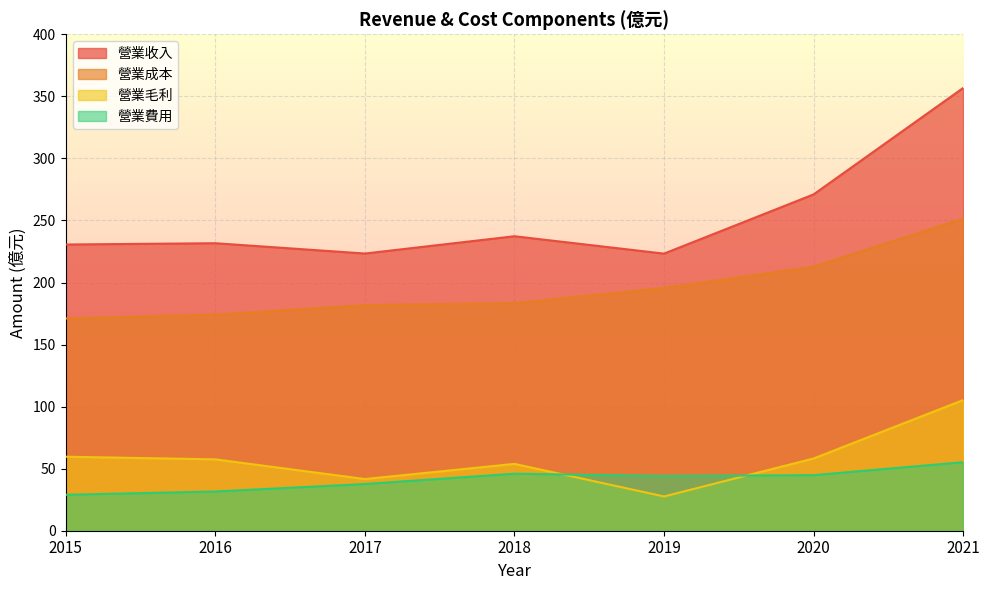

What is the average value of the 營業費用 series?

41.2